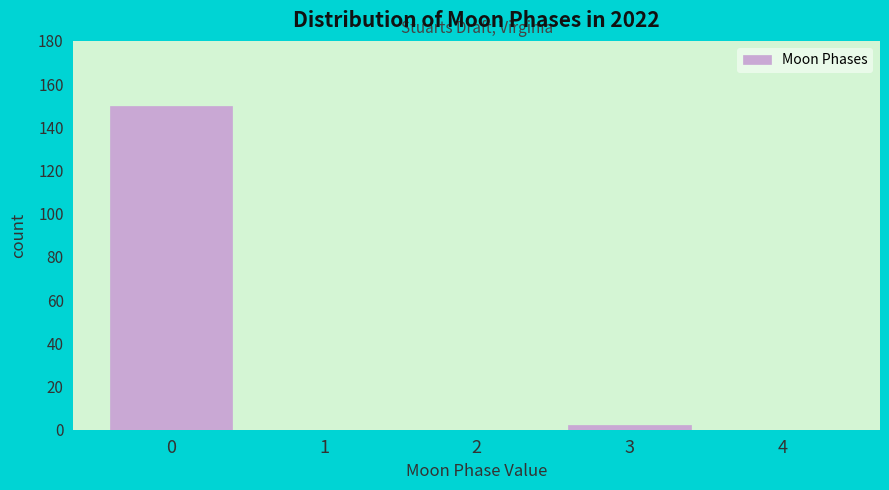

Reading right to left, list all the values displayed in this chart.

4=0	3=2	2=0	1=0	0=150